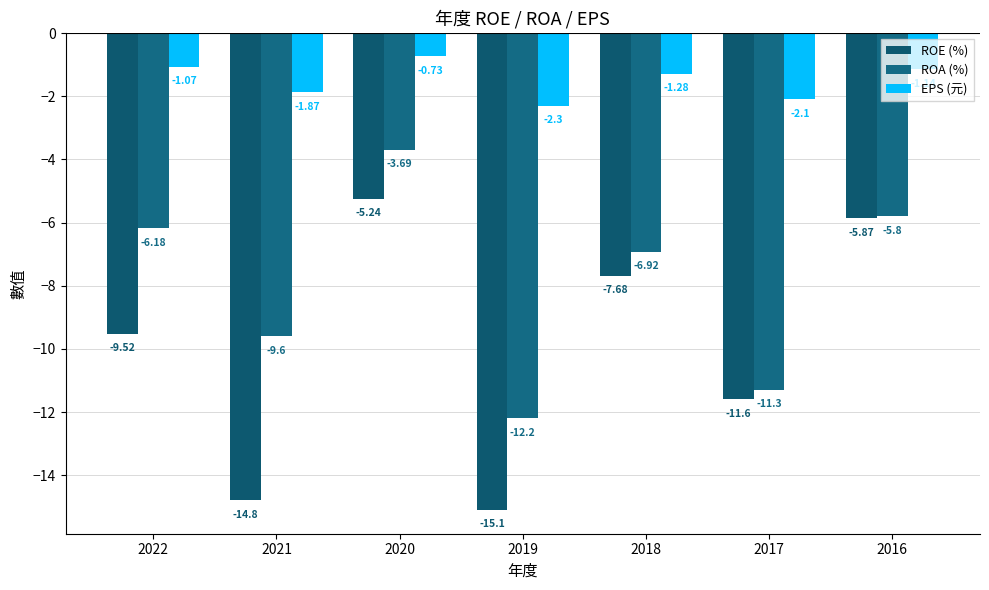

Is the value of EPS (元) at 2016 greater than the value of ROA (%) at 2022?

Yes